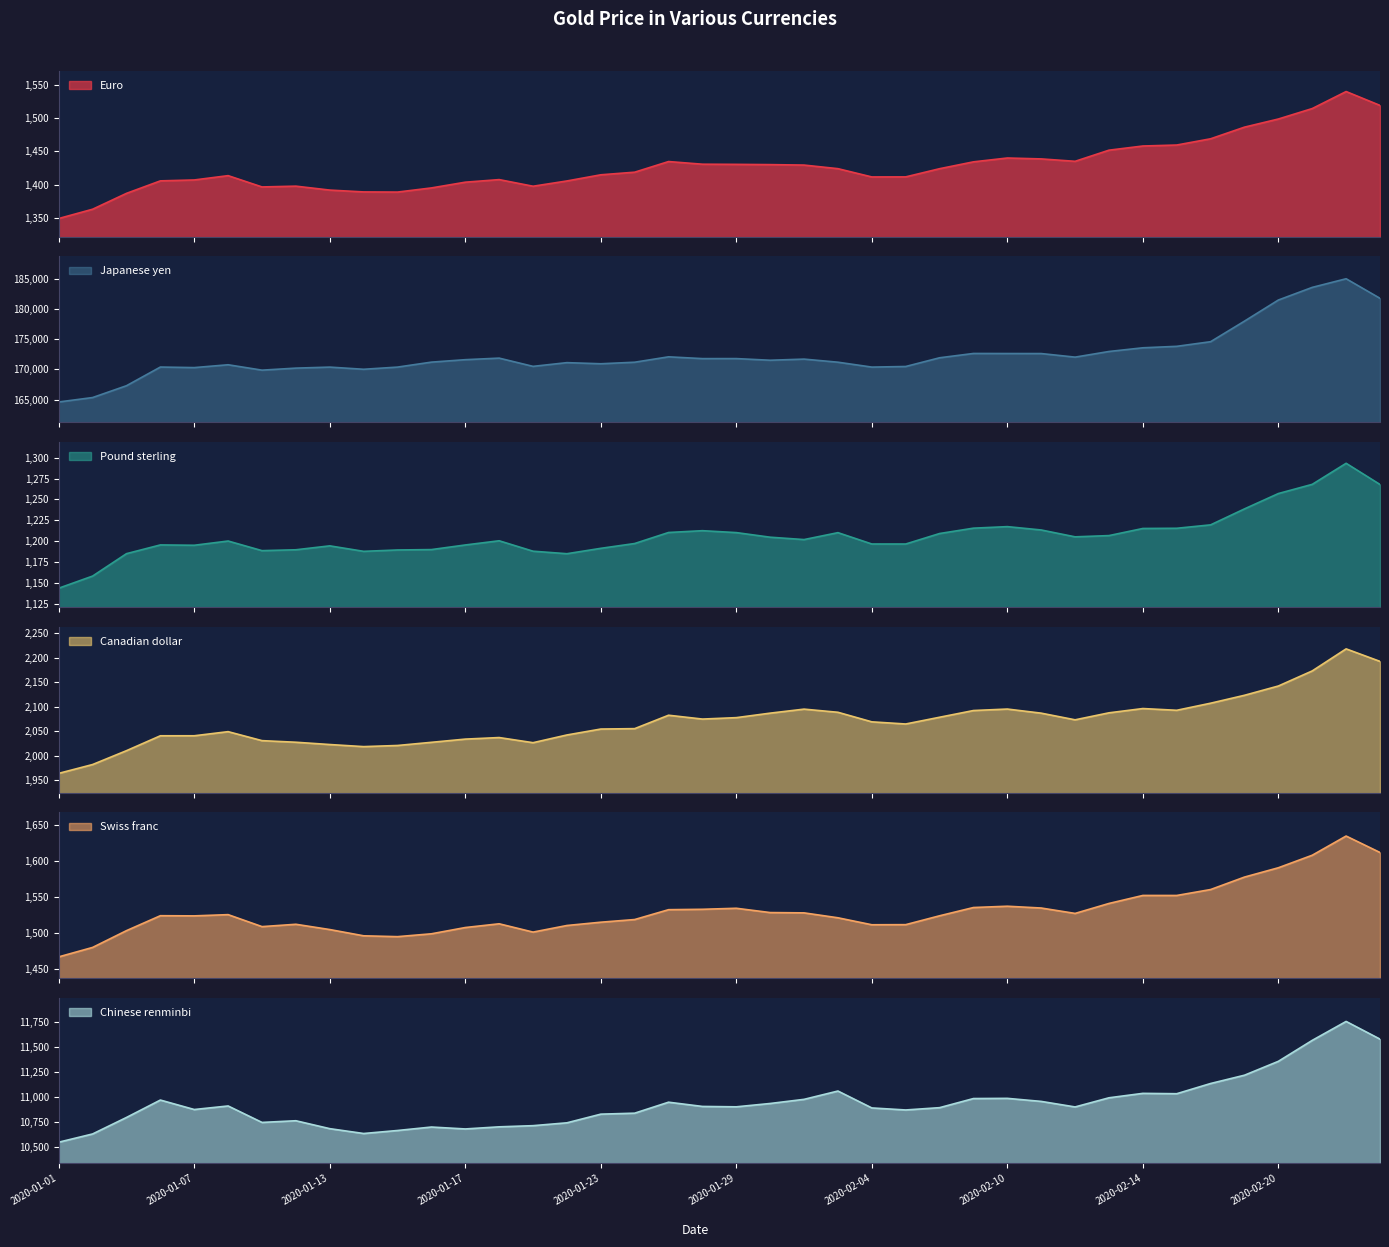

What is the total value across all series at 2020-01-17?

188432.7